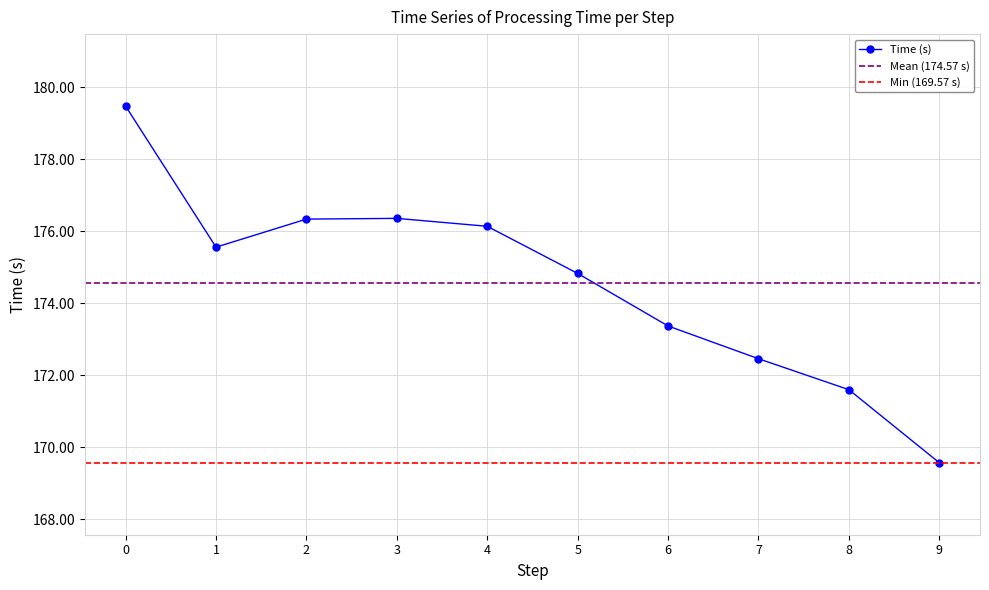

What is the value of the 1st point from the left?

179.5